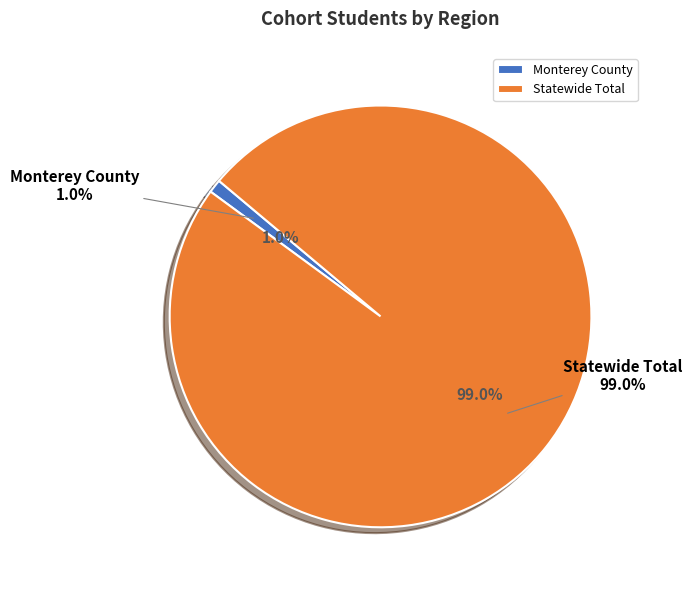

Rank the categories by value from highest to lowest.

Statewide Total, Monterey County